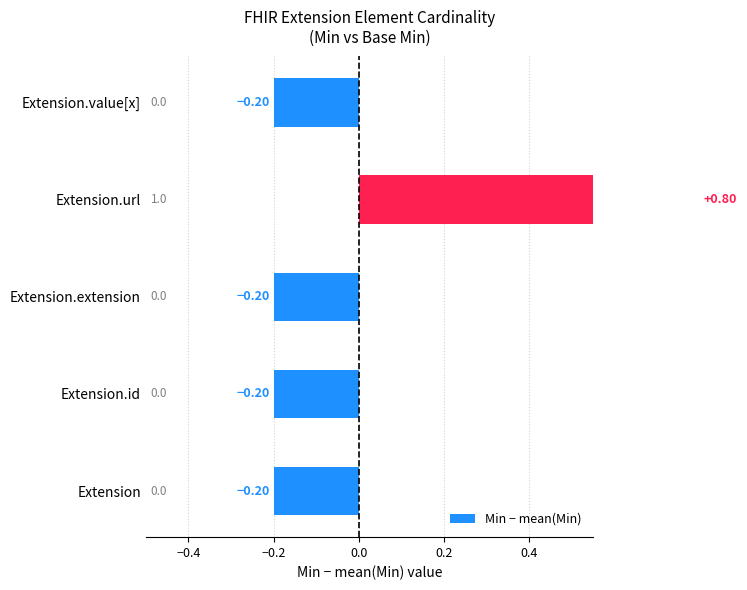

The value at Extension.id is -0.2. True or false?

True